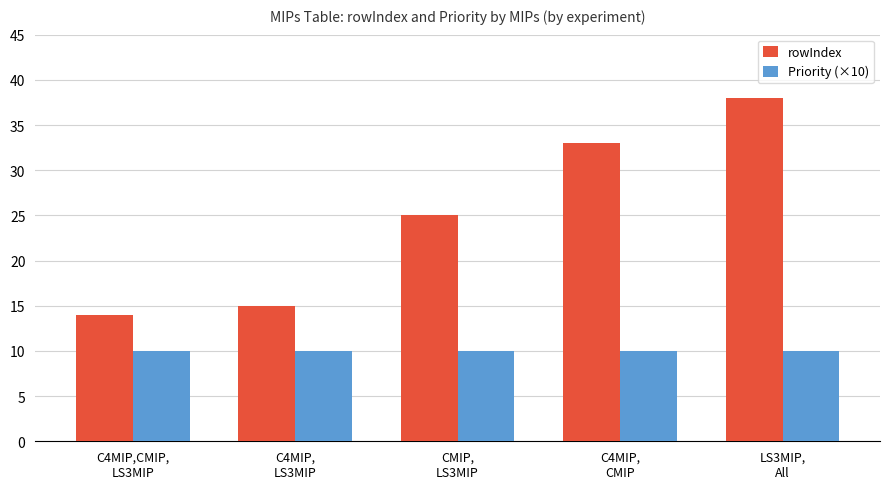

Reading right to left, extract all data points from this chart.

rowIndex: LS3MIP,
All=38	C4MIP,
CMIP=33	CMIP,
LS3MIP=25	C4MIP,
LS3MIP=15	C4MIP,CMIP,
LS3MIP=14
Priority (×10): LS3MIP,
All=10	C4MIP,
CMIP=10	CMIP,
LS3MIP=10	C4MIP,
LS3MIP=10	C4MIP,CMIP,
LS3MIP=10